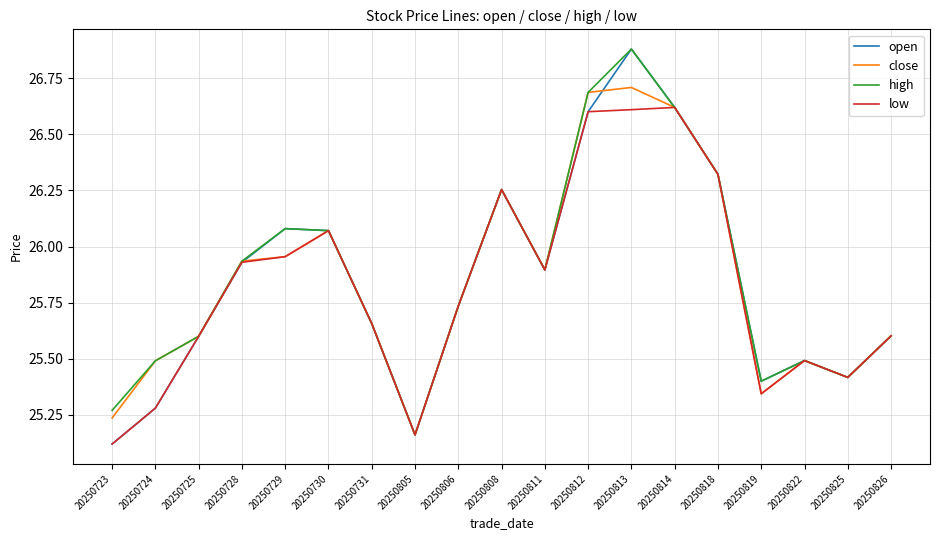

The value of high at 20250826 is 25.6. True or false?

True